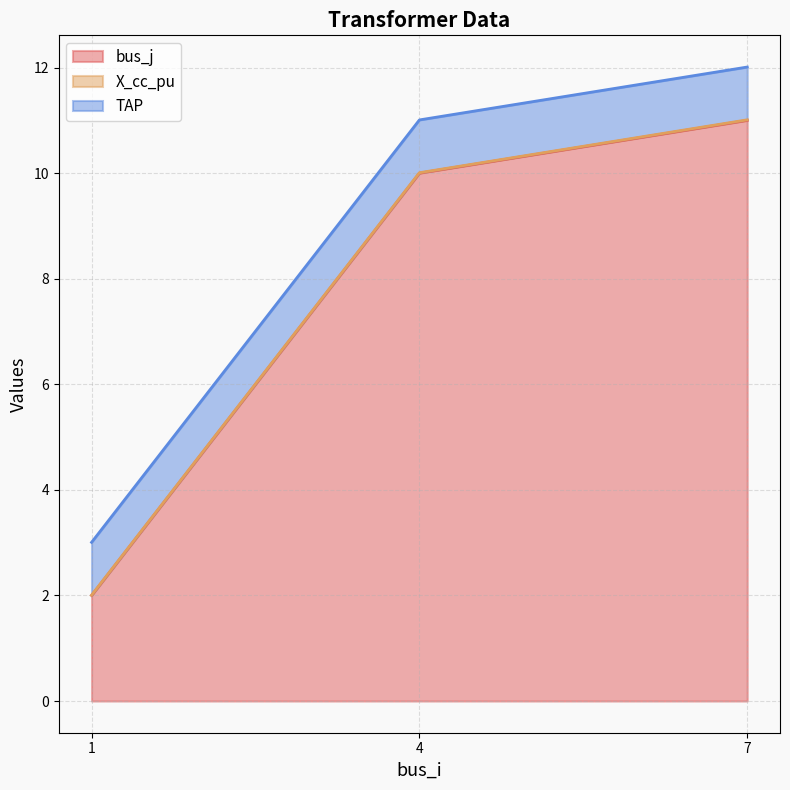

Reading left to right, what are all the values shown in this chart?

bus_j: 2.0	10.0	11.0
X_cc_pu: 0.0	0.0	0.0
TAP: 1.0	1.0	1.0